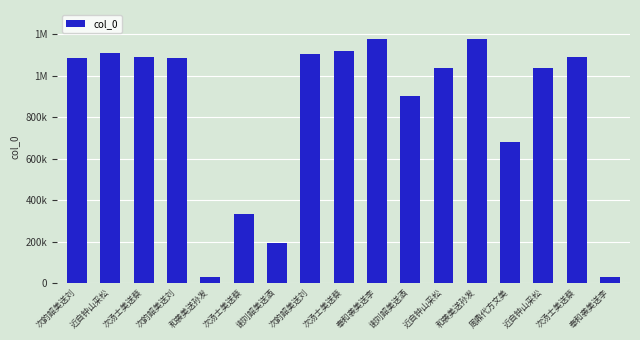

Reading right to left, what are all the values shown in this chart?

奉和袭美送李=28298	次汤士美送蔡=1091492	近自钟山采松=1038620	周鼎代方文美=681480	和袭美送孙发=1176366	近自钟山采松=1038621	谢刘韶美送酒=904614	奉和袭美送李=1176396	次汤士美送蔡=1120471	次韵韶美送刘=1105721	谢刘韶美送酒=192195	次汤士美送蔡=335902	和袭美送孙发=28278	次韵韶美送刘=1085099	次汤士美送蔡=1091493	近自钟山采松=1112447	次韵韶美送刘=1085098